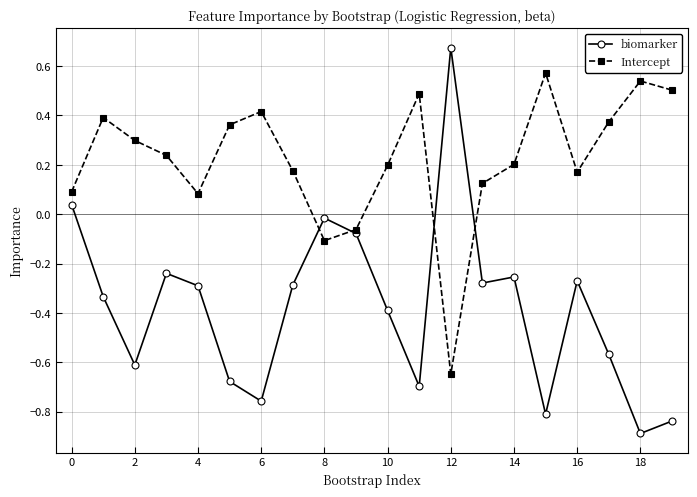

How many lines are shown in the chart?

2